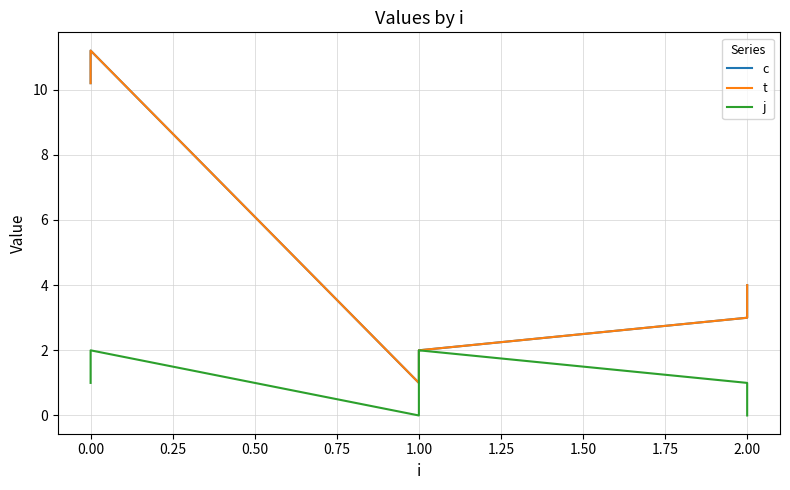

Where is c nearest to the value 6?

2.00